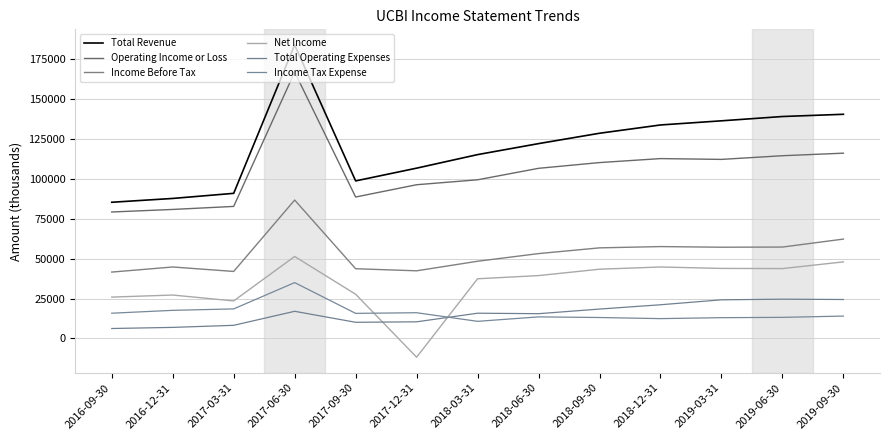

Reading left to right, transcribe all the data shown in this chart.

Total Revenue: 2016-09-30=85400	2016-12-31=87800	2017-03-31=91000	2017-06-30=184100	2017-09-30=98800	2017-12-31=106800	2018-03-31=115300	2018-06-30=122200	2018-09-30=128700	2018-12-31=133900	2019-03-31=136500	2019-06-30=139200	2019-09-30=140600
Operating Income or Loss: 2016-09-30=79300	2016-12-31=80900	2017-03-31=82800	2017-06-30=167100	2017-09-30=88700	2017-12-31=96400	2018-03-31=99500	2018-06-30=106700	2018-09-30=110300	2018-12-31=112800	2019-03-31=112300	2019-06-30=114600	2019-09-30=116200
Income Before Tax: 2016-09-30=41600	2016-12-31=44800	2017-03-31=42000	2017-06-30=86800	2017-09-30=43700	2017-12-31=42400	2018-03-31=48400	2018-06-30=53200	2018-09-30=56800	2018-12-31=57600	2019-03-31=57200	2019-06-30=57300	2019-09-30=62300
Net Income: 2016-09-30=25900	2016-12-31=27200	2017-03-31=23500	2017-06-30=51400	2017-09-30=27700	2017-12-31=-11800	2018-03-31=37400	2018-06-30=39400	2018-09-30=43400	2018-12-31=44800	2019-03-31=43900	2019-06-30=43800	2019-09-30=48000
Total Operating Expenses: 2016-09-30=6200	2016-12-31=6900	2017-03-31=8200	2017-06-30=17000	2017-09-30=10100	2017-12-31=10400	2018-03-31=15800	2018-06-30=15500	2018-09-30=18400	2018-12-31=21100	2019-03-31=24200	2019-06-30=24600	2019-09-30=24400
Income Tax Expense: 2016-09-30=15800	2016-12-31=17600	2017-03-31=18500	2017-06-30=35000	2017-09-30=15700	2017-12-31=16100	2018-03-31=10700	2018-06-30=13500	2018-09-30=13100	2018-12-31=12400	2019-03-31=13000	2019-06-30=13200	2019-09-30=14000